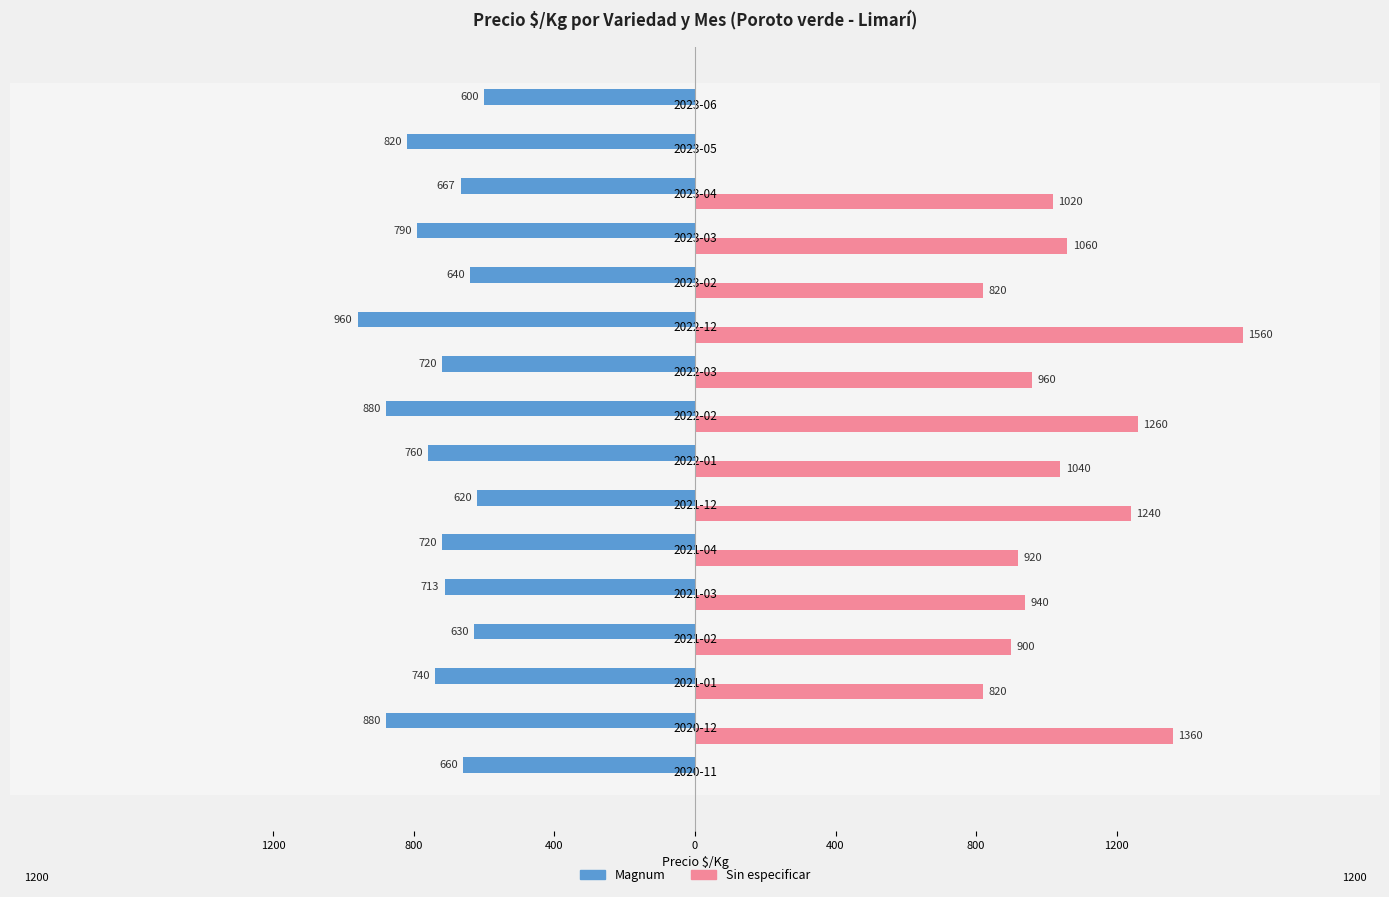

What are all the series names shown in the legend?

Magnum, Sin especificar